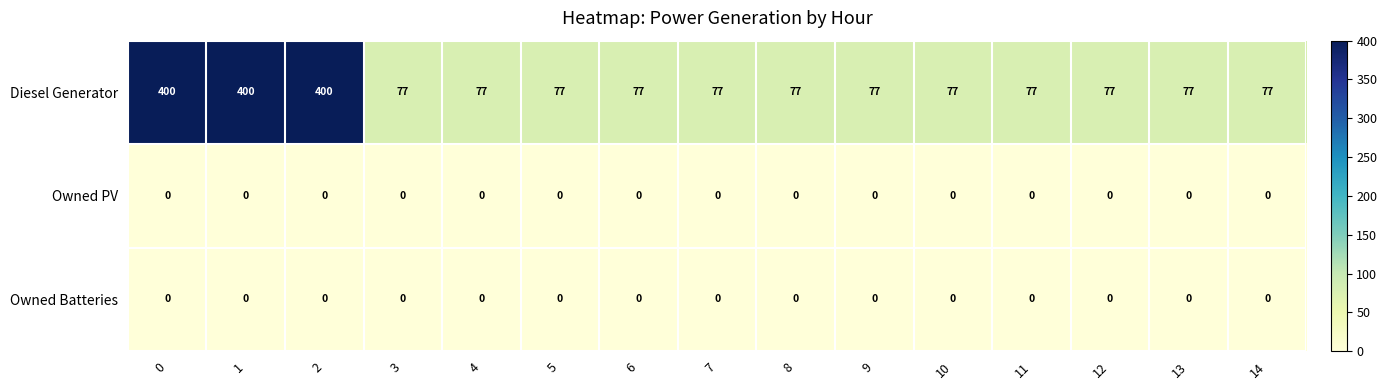

Which series has the largest total across all categories?

Diesel Generator